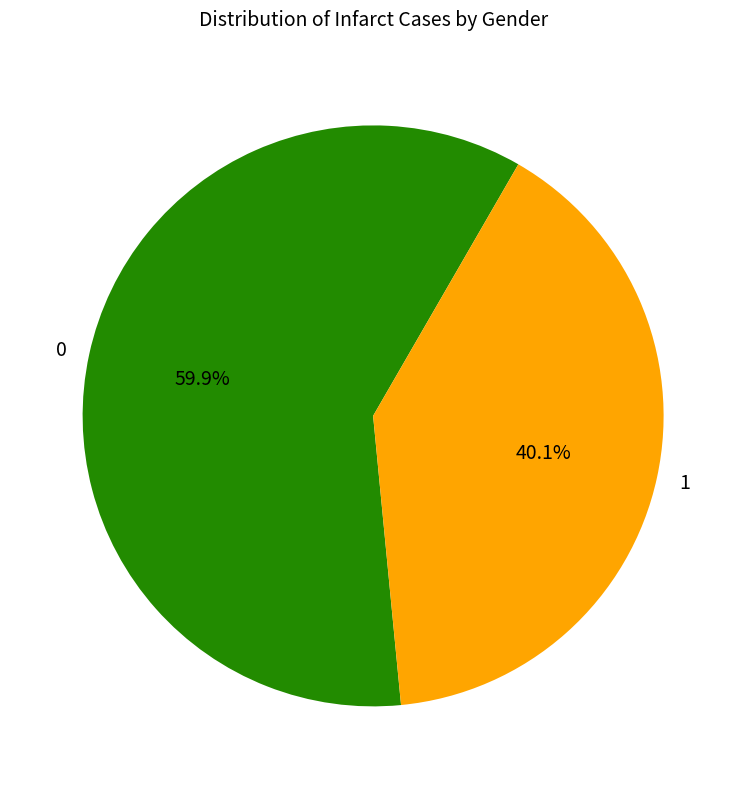

Count the number of slices in the pie.

2